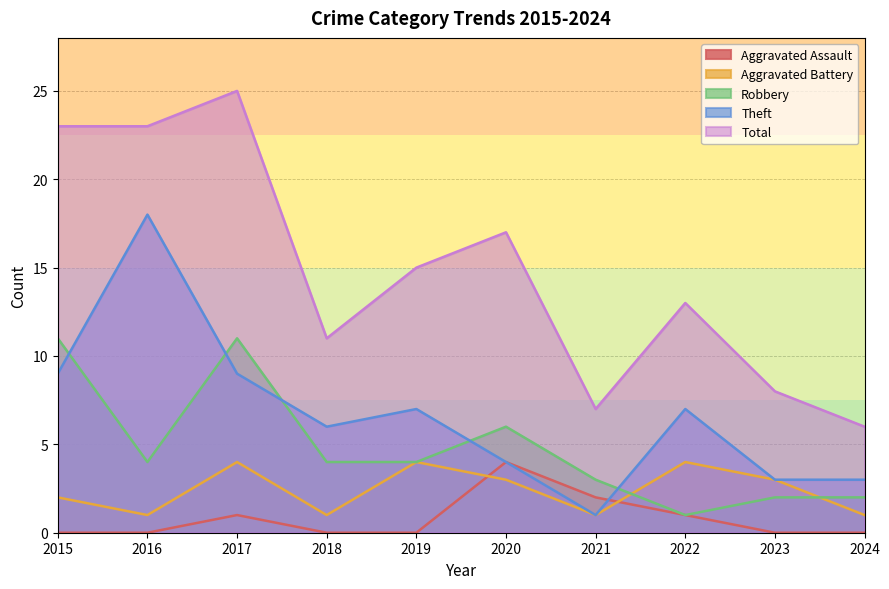

Is it true that Robbery equals 4 at 2016?

True